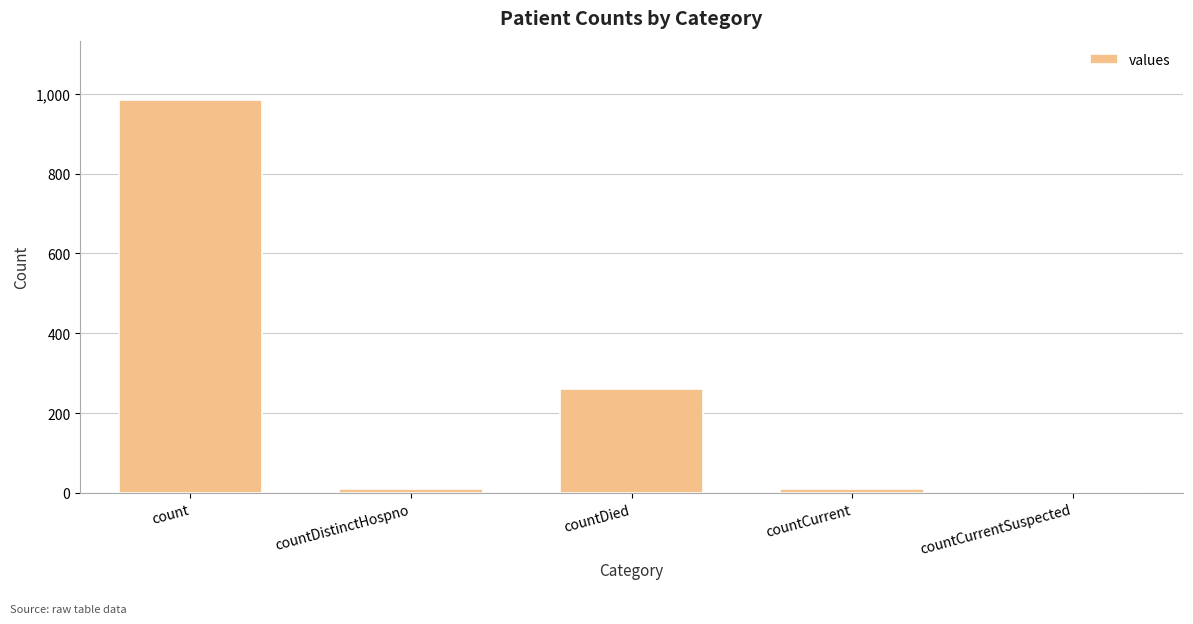

At which label is the value closest to 492?

countDied